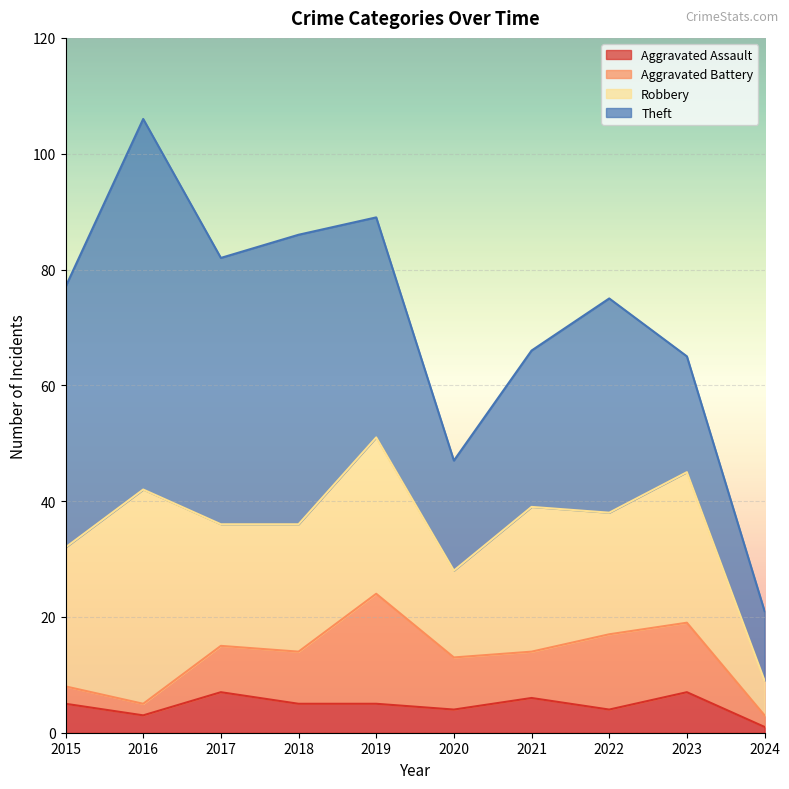

How many interior local peaks does the Theft series have?

3